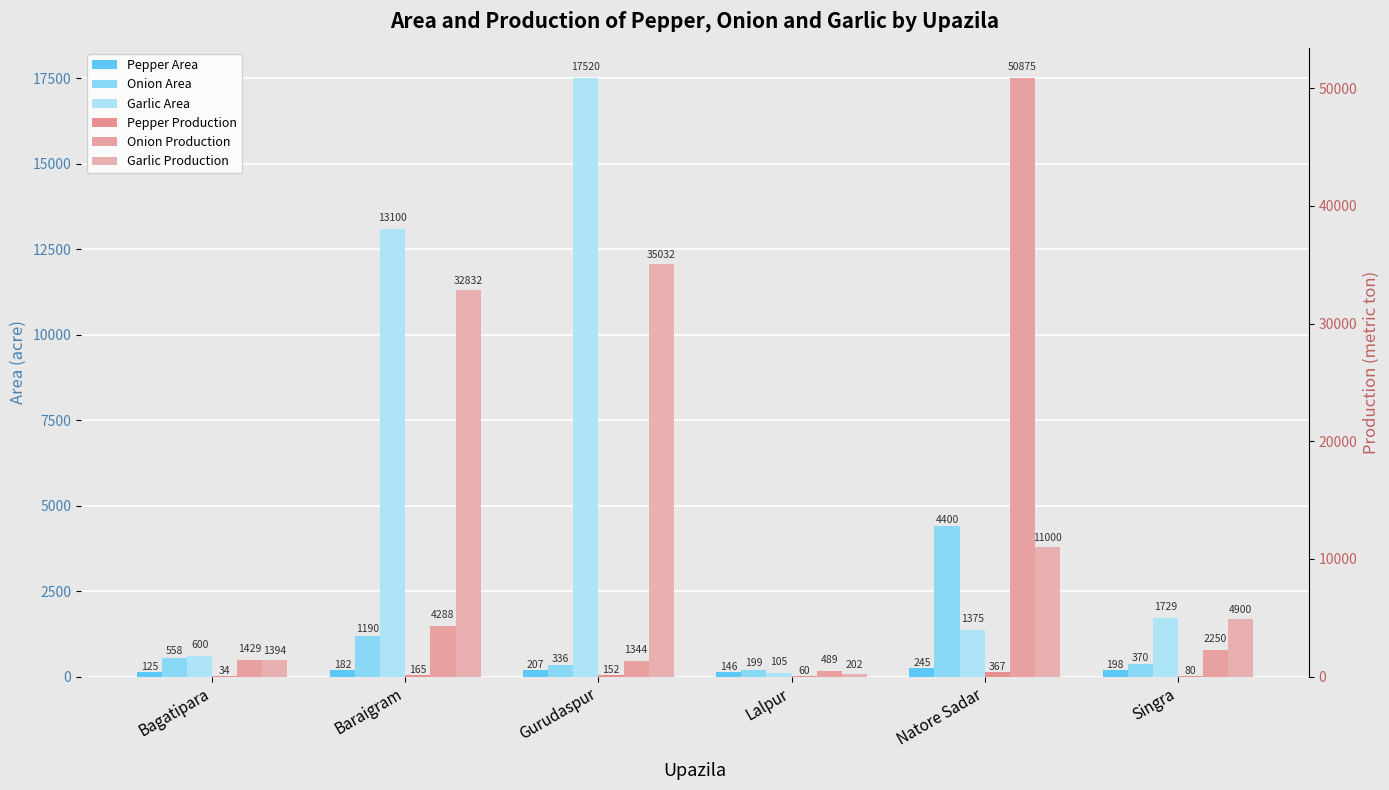

Which series has the largest total across all categories?

Garlic Production